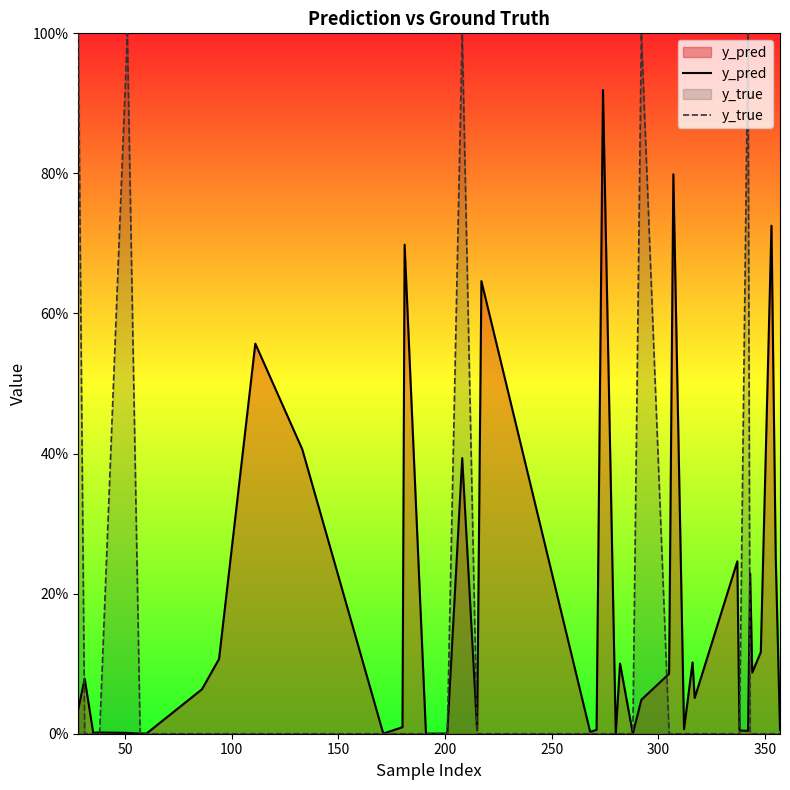

How many intersections are there between y_true and y_pred?

9